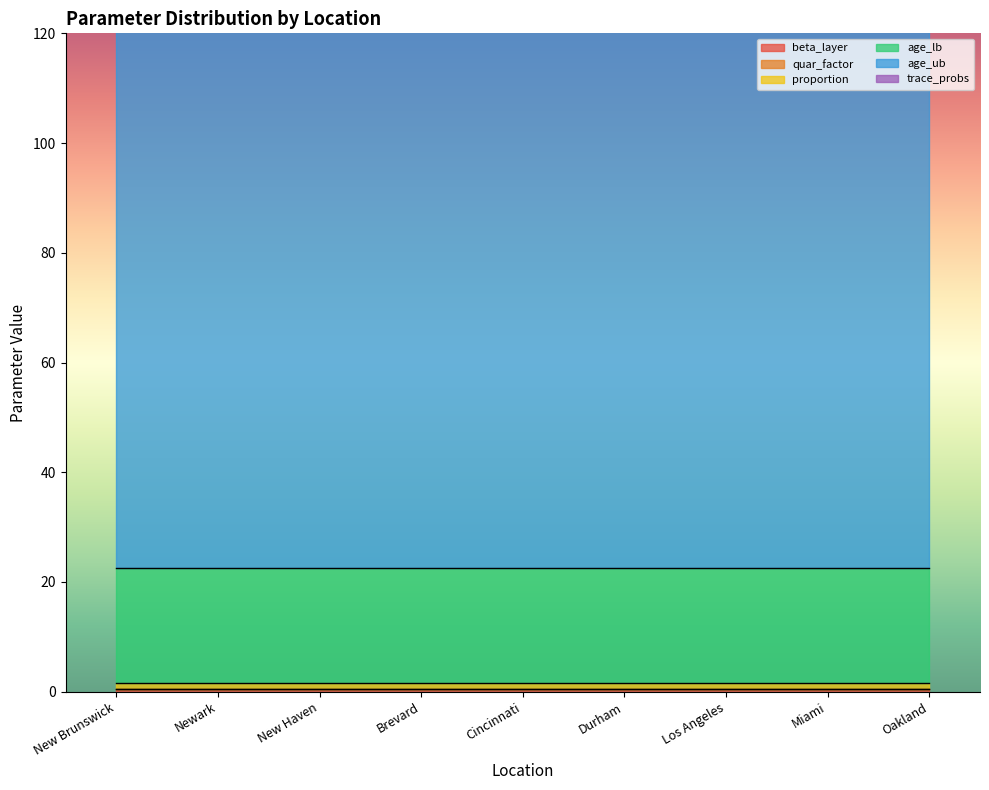

Reading left to right, list all the values displayed in this chart.

beta_layer: 0.5	0.5	0.5	0.5	0.5	0.5	0.5	0.5	0.5
quar_factor: 0.0	0.0	0.0	0.0	0.0	0.0	0.0	0.0	0.0
proportion: 1.0	1.0	1.0	1.0	1.0	1.0	1.0	1.0	1.0
age_lb: 21.0	21.0	21.0	21.0	21.0	21.0	21.0	21.0	21.0
age_ub: 110.0	110.0	110.0	110.0	110.0	110.0	110.0	110.0	110.0
trace_probs: 0.5	0.5	0.5	0.5	0.5	0.5	0.5	0.5	0.5